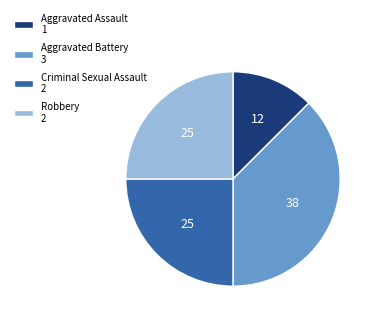

Is there a majority slice in this chart?

No